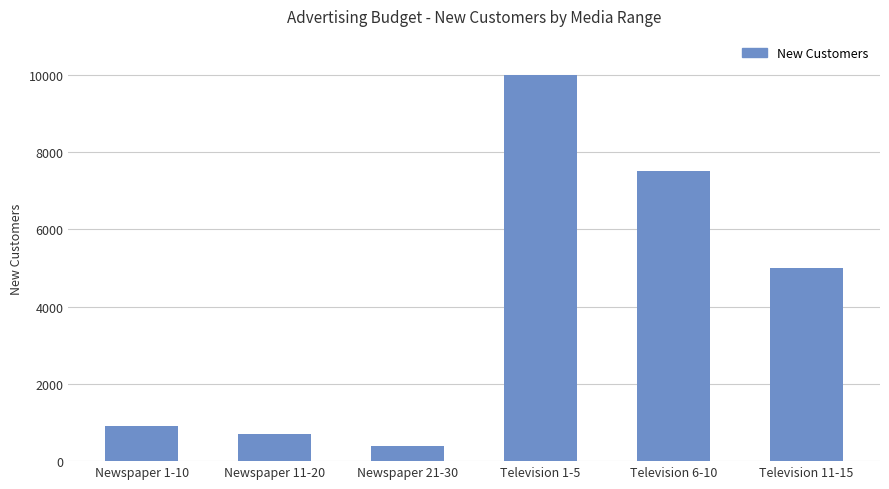

What is the label of the 3rd bar from the right?

Television 1-5